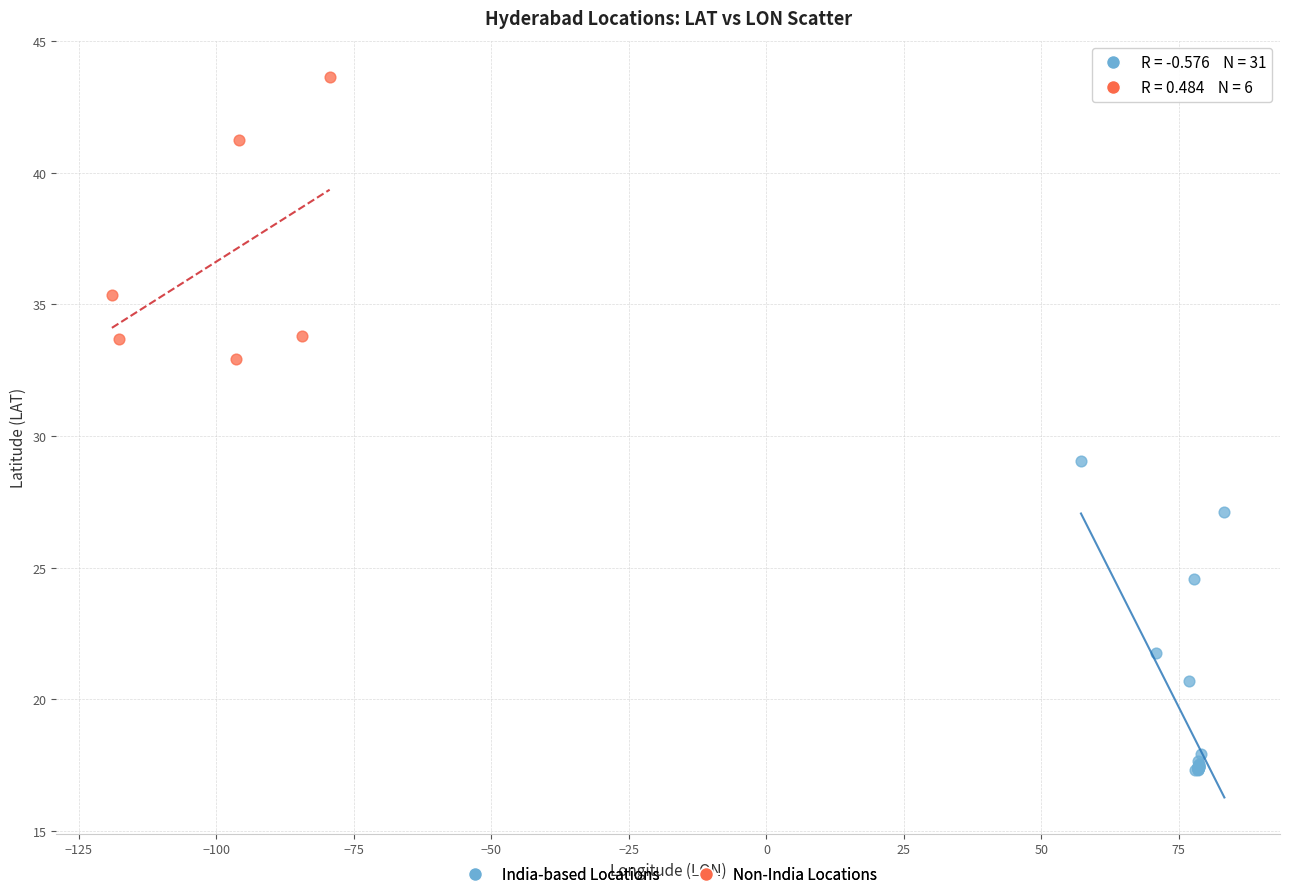

Which series contains the lowest Y value?

India-based Locations